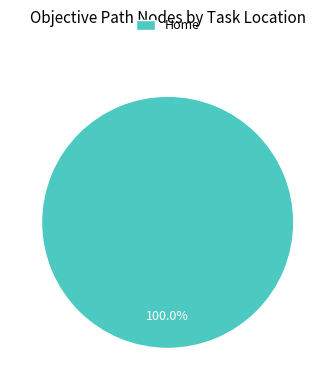

Does Home account for over 50% of the chart?

Yes